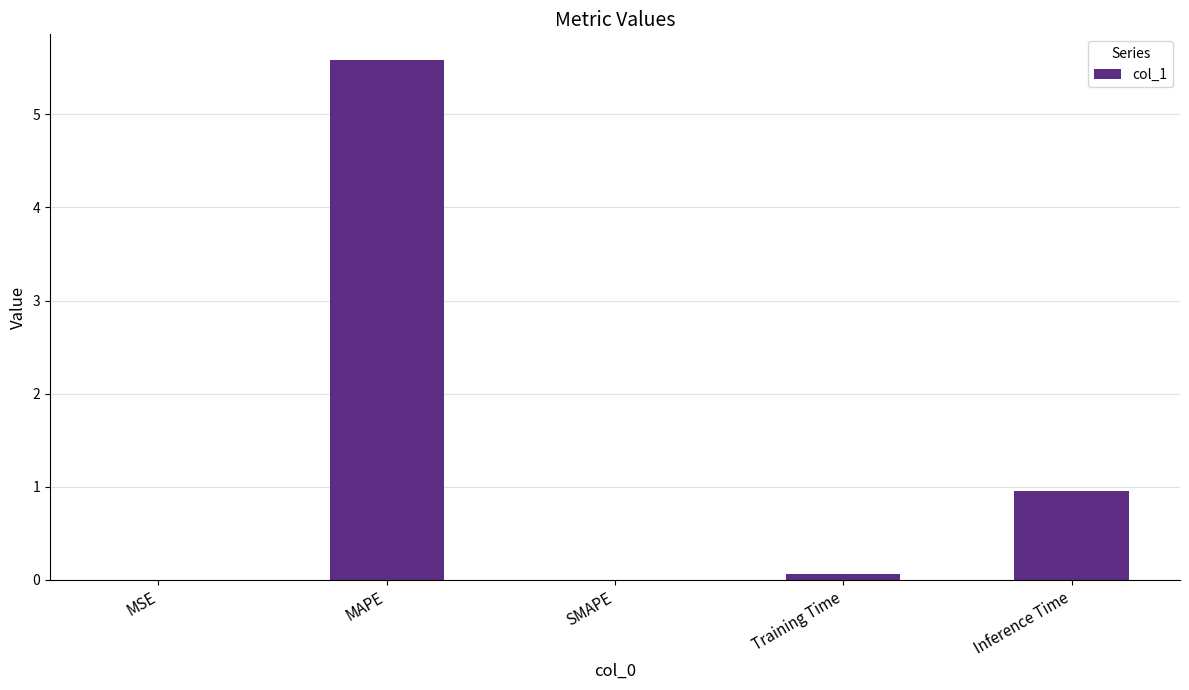

Is it true that the value at Training Time is 0.1?

True